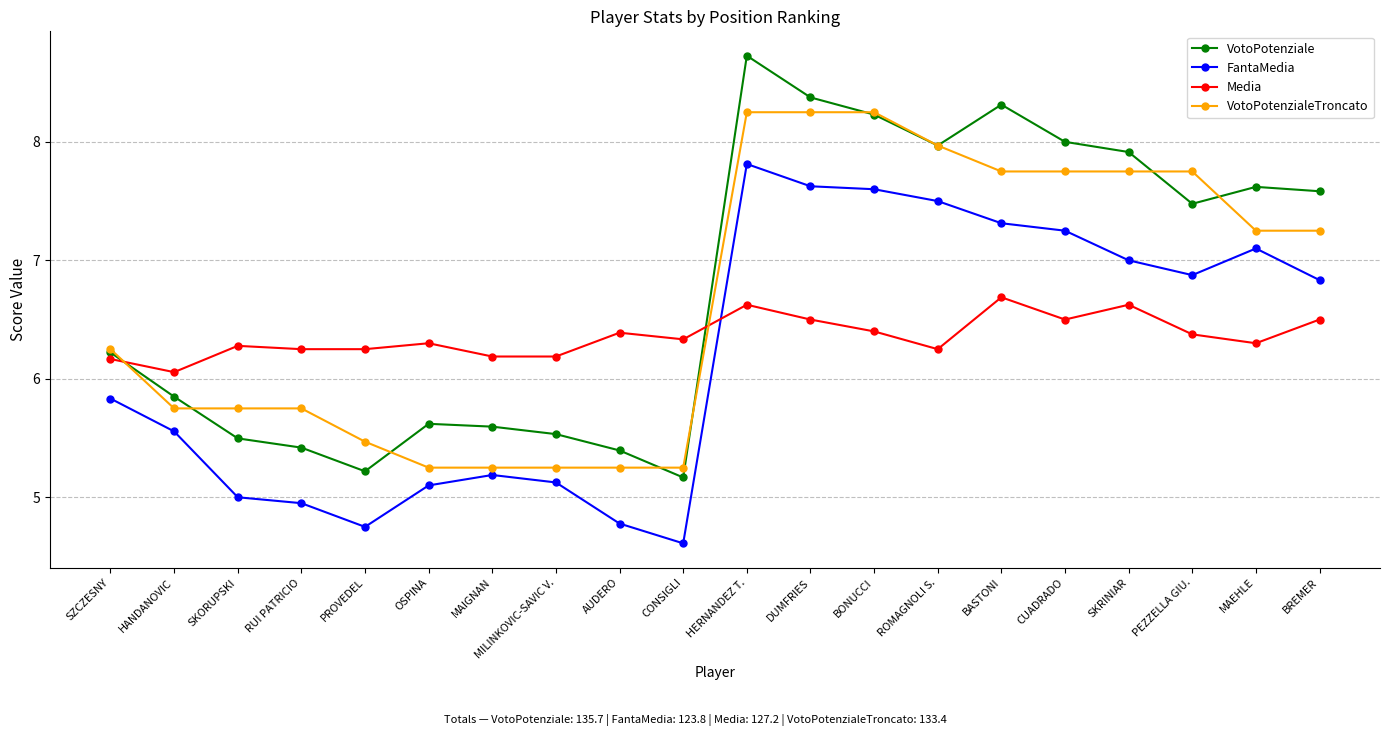

True or false: Media has a value of 3.2 at BREMER.

False